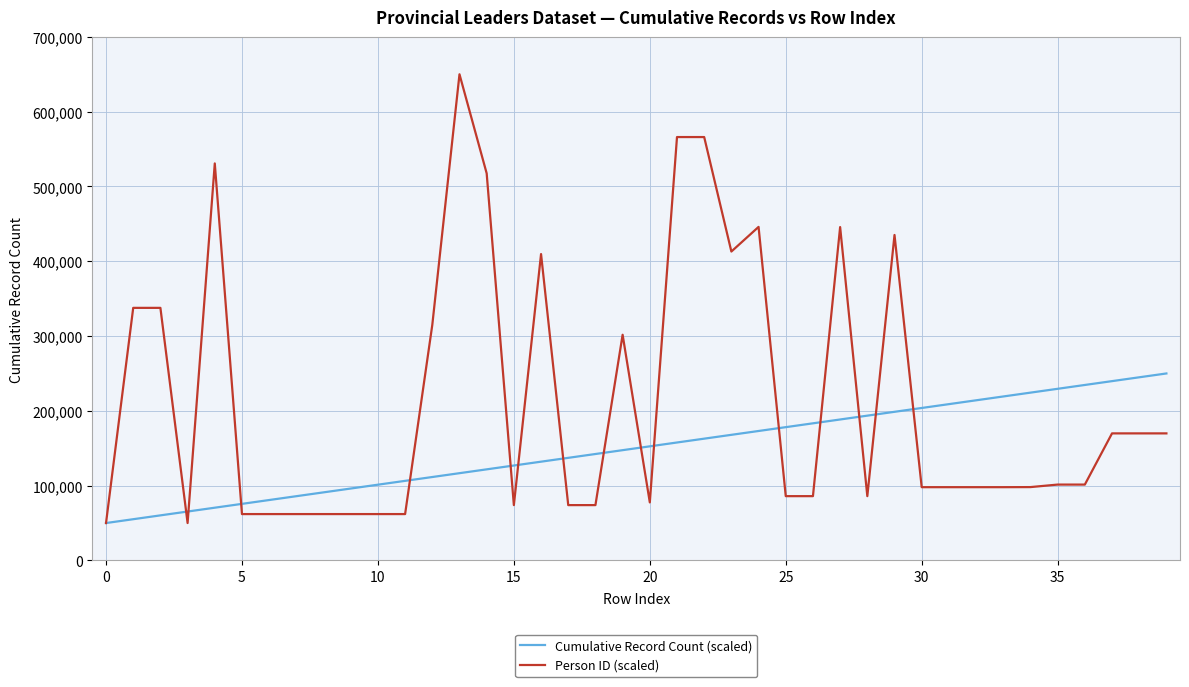

Is this an area chart (filled region under the line)?

No